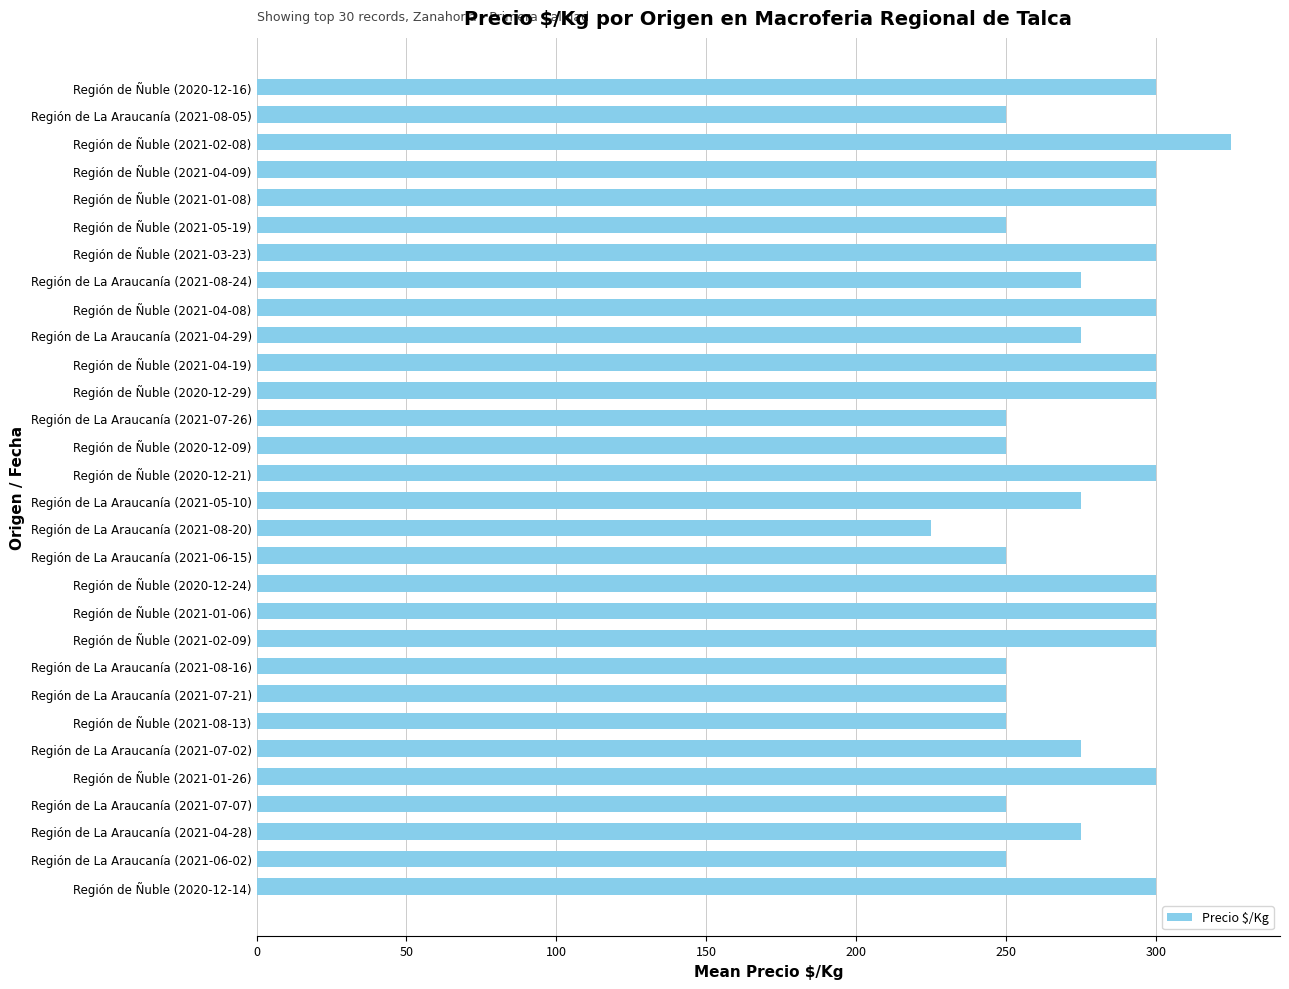

Reading bottom to top, list all the values displayed in this chart.

300	250	275	250	300	275	250	250	250	300	300	300	250	225	275	300	250	250	300	300	275	300	275	300	250	300	300	325	250	300